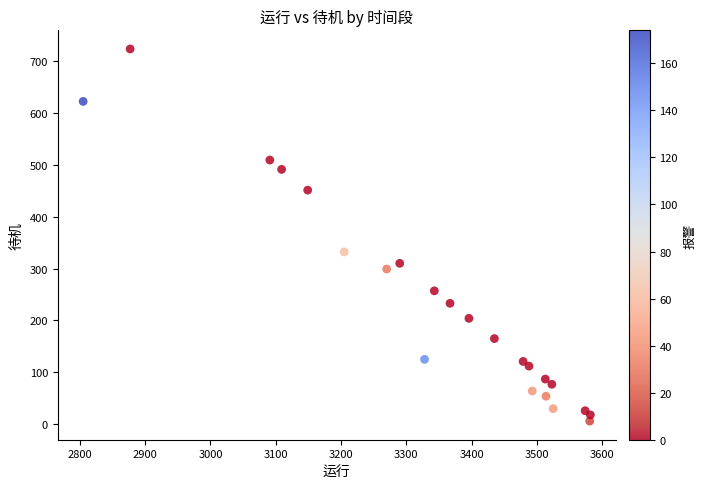

What is the range of Y values (max minus min)?

717